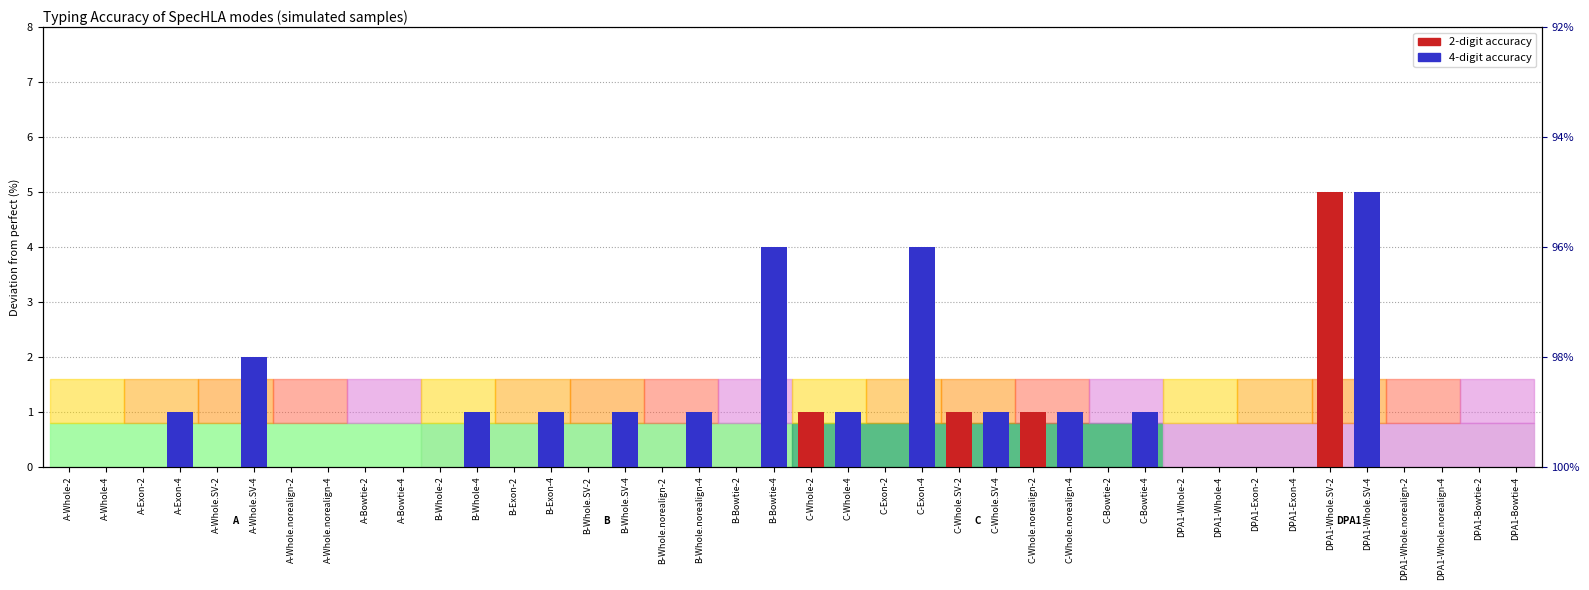

Between DPA1-Whole.SV-4 and A-Whole.norealign-2, which is larger?

DPA1-Whole.SV-4